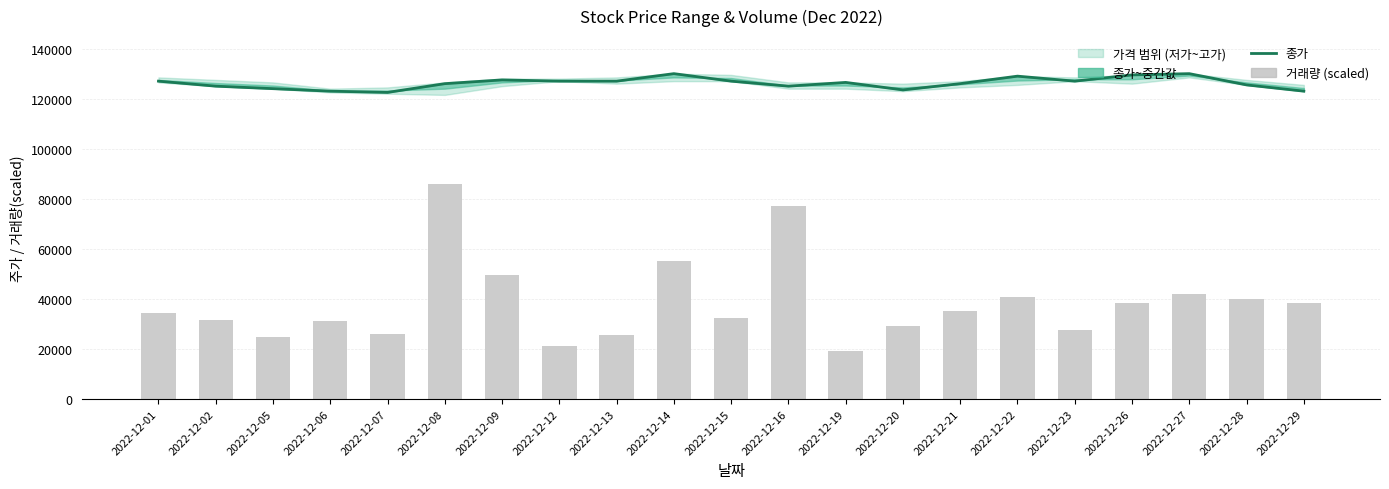

What is the value of the 거래량 (scaled) bar at the 13th from the left?

19070.2